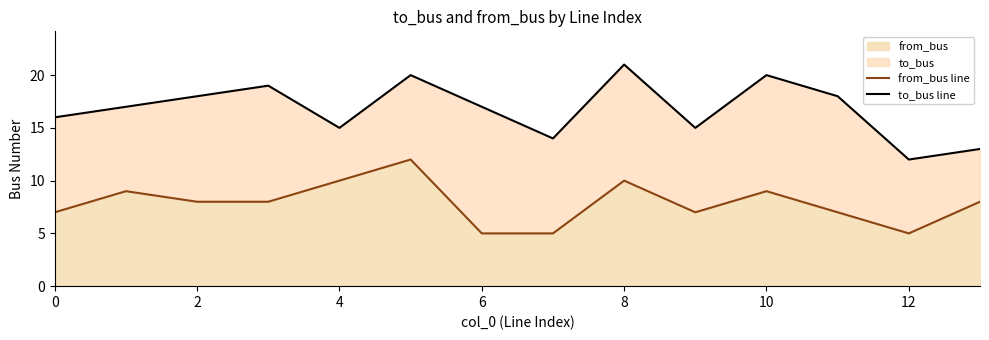

How many data points does each series have?

14